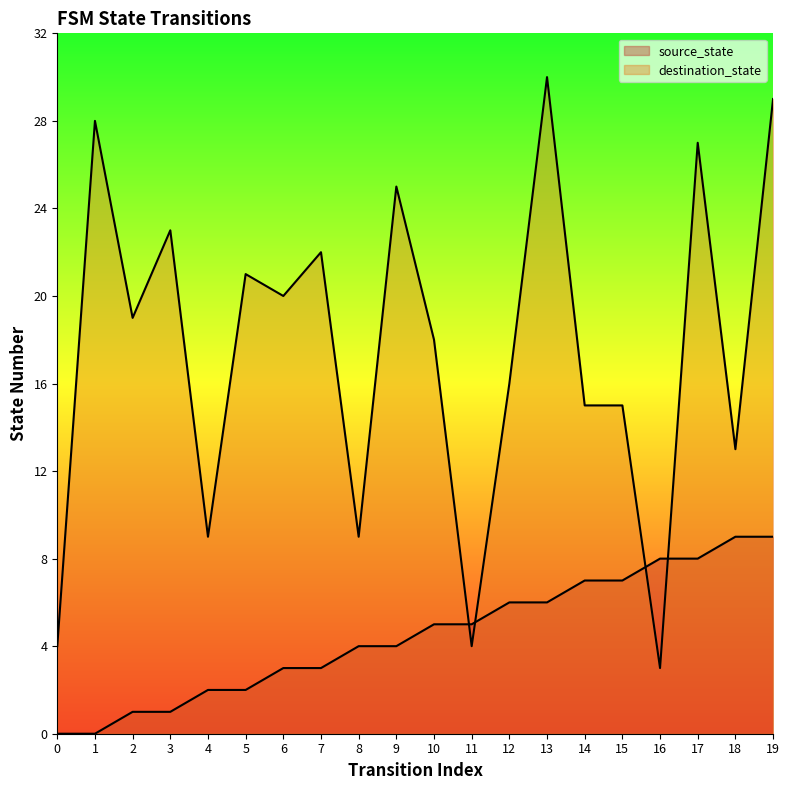

Which series ends up on top after the final intersection of source_state and destination_state?

destination_state